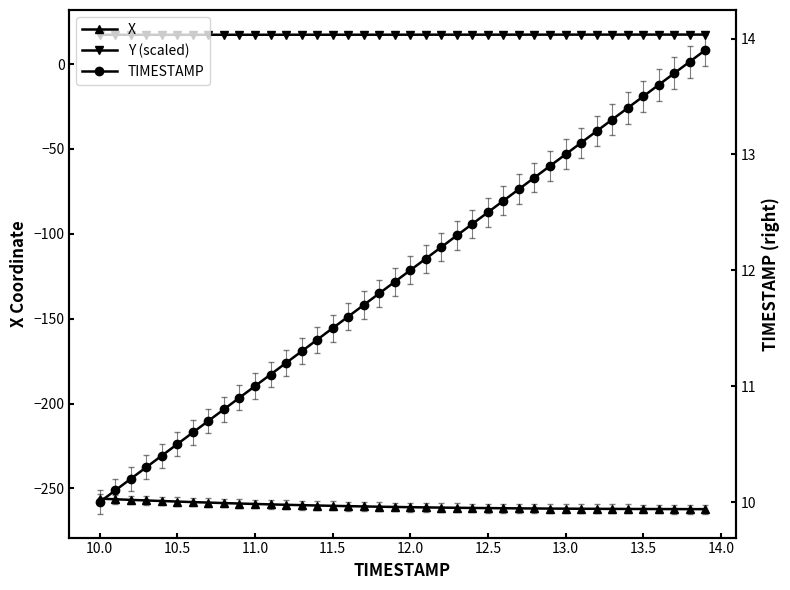

True or false: TIMESTAMP has more than 2 interior local peaks.

False